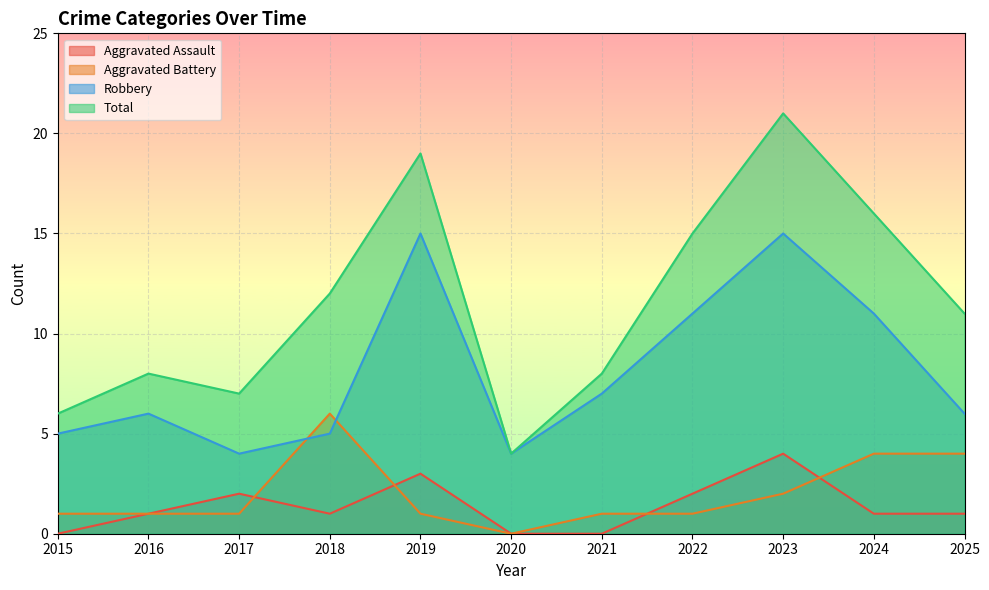

What is the spread (max minus min) of values at 2024?

15